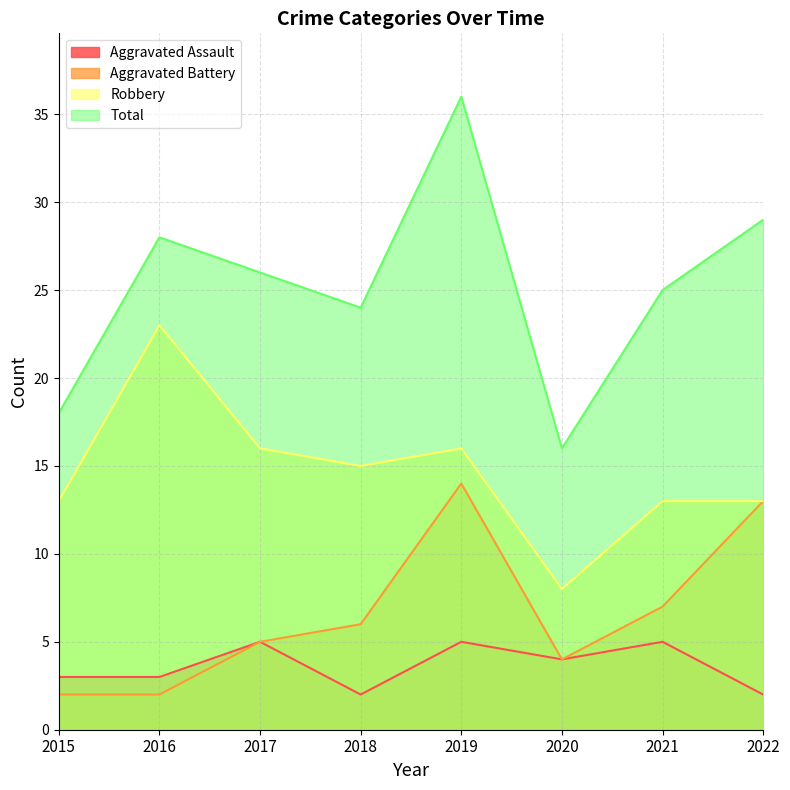

True or false: Total and Robbery cross at least once.

False